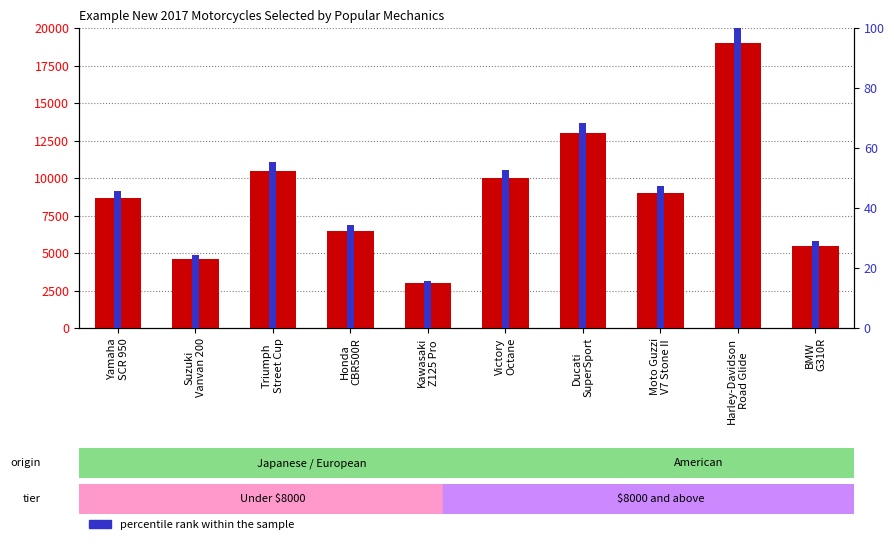

What is the difference between the second highest and minimum values in the percentile rank within the sample series?

52.6